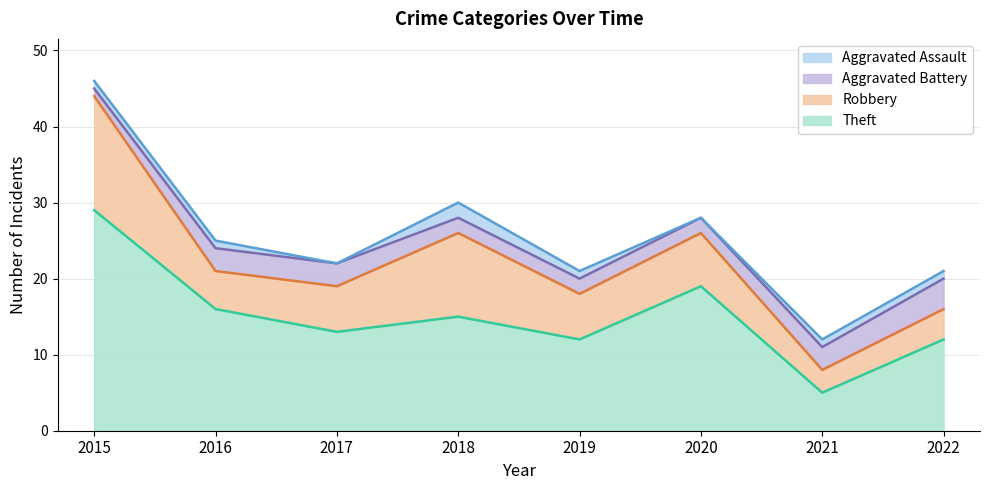

Where is the first local maximum for Aggravated Assault?

2018